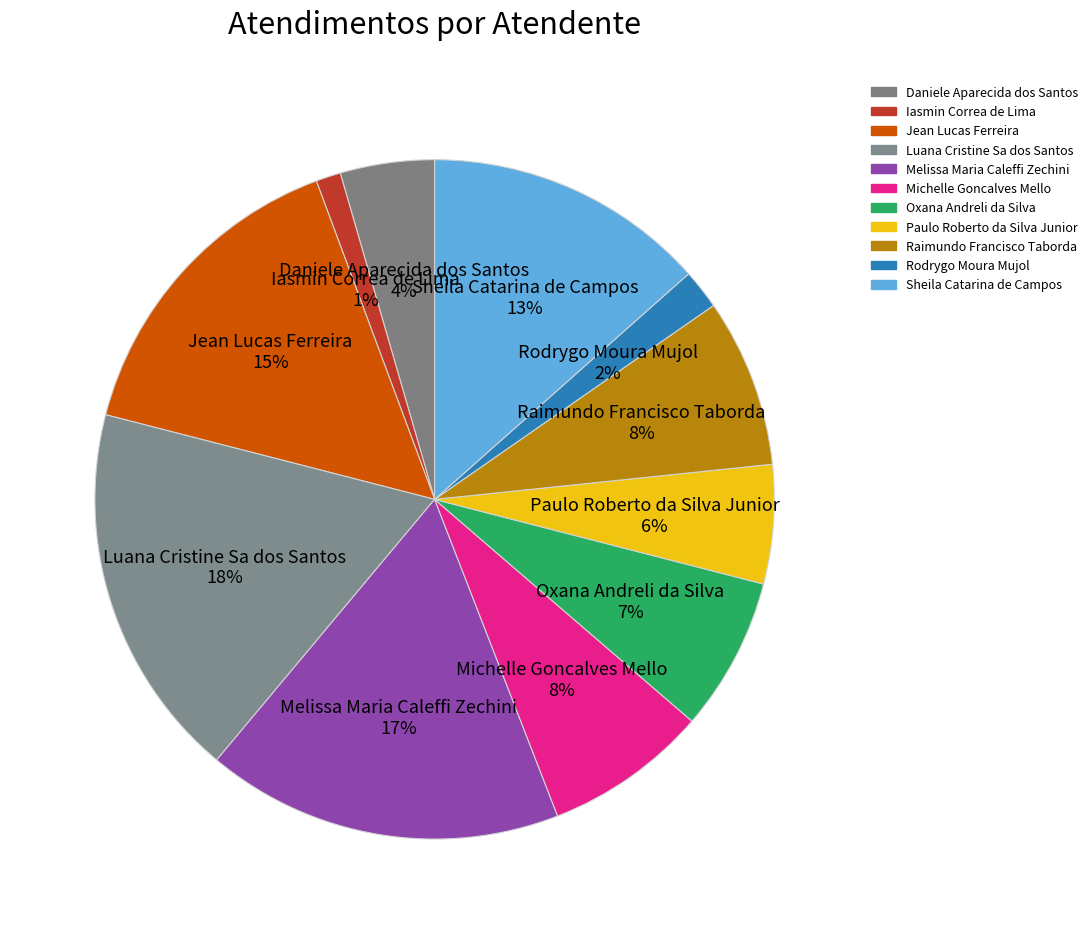

The Raimundo Francisco Taborda slice represents 1% of the pie. True or false?

False